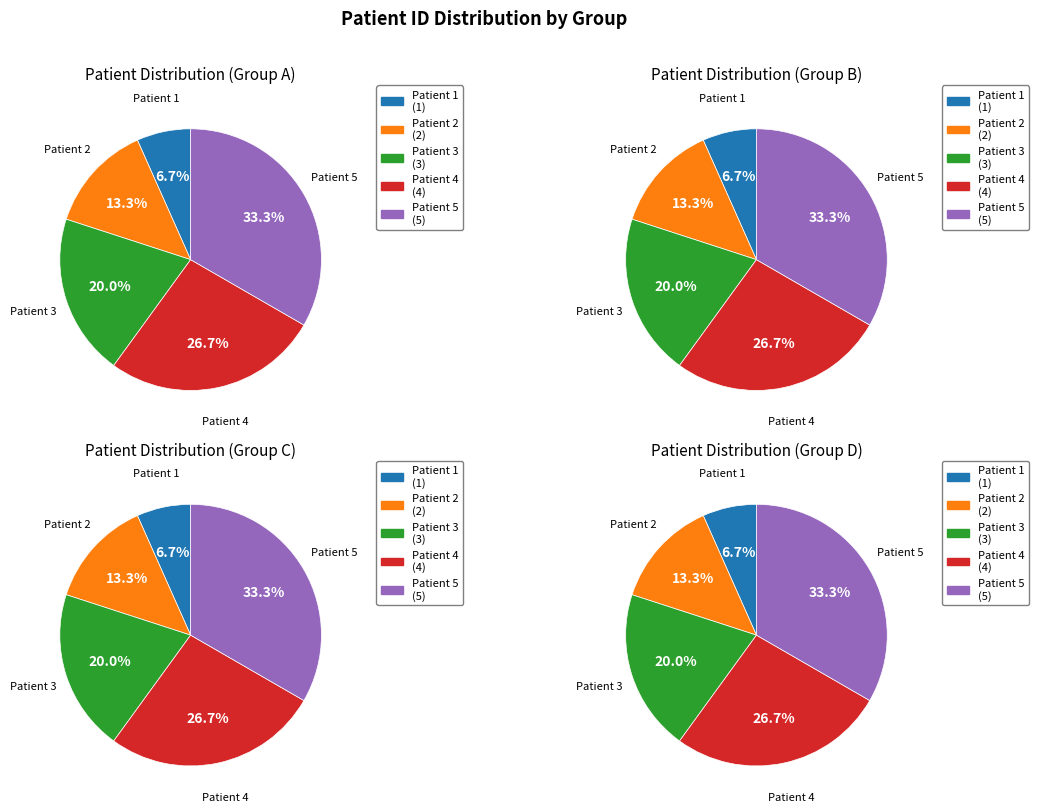

How many segments does this pie chart have?

5